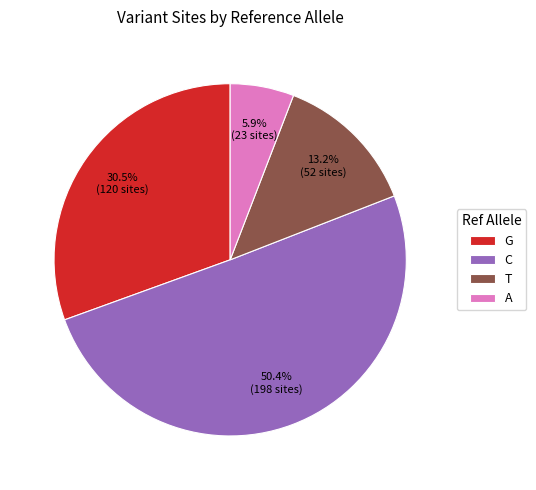

True or false: A accounts for 6% of the total.

True